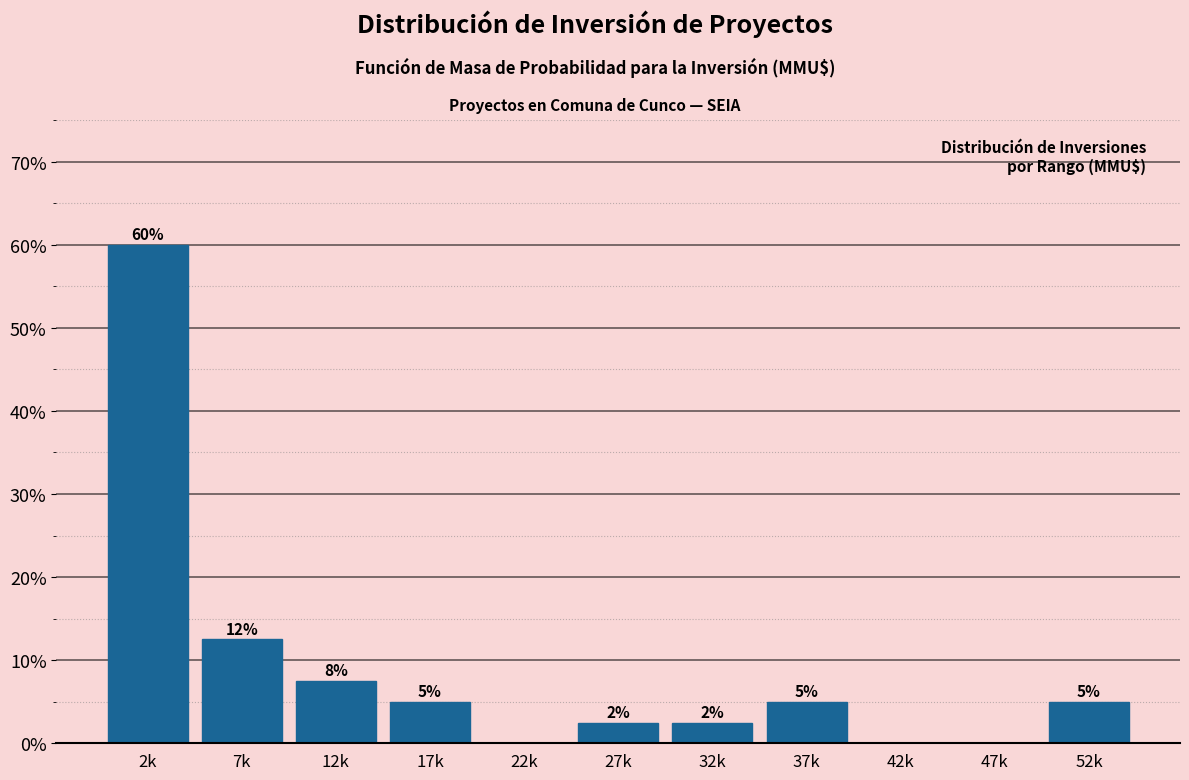

What is the change in value from 2k to 37k?

-55.0